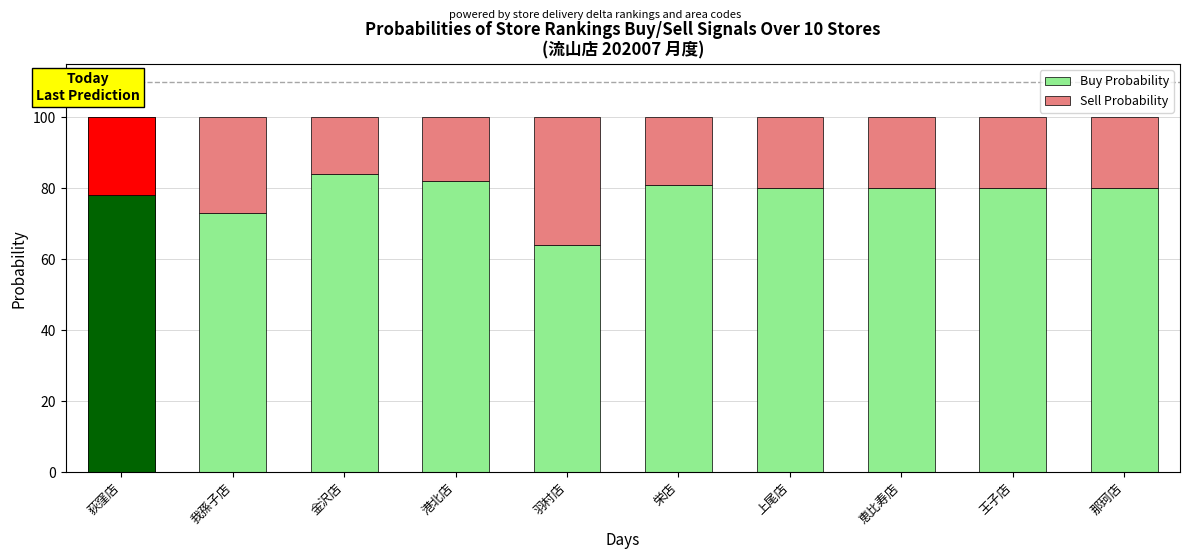

What position from the right is 恵比寿店?

3